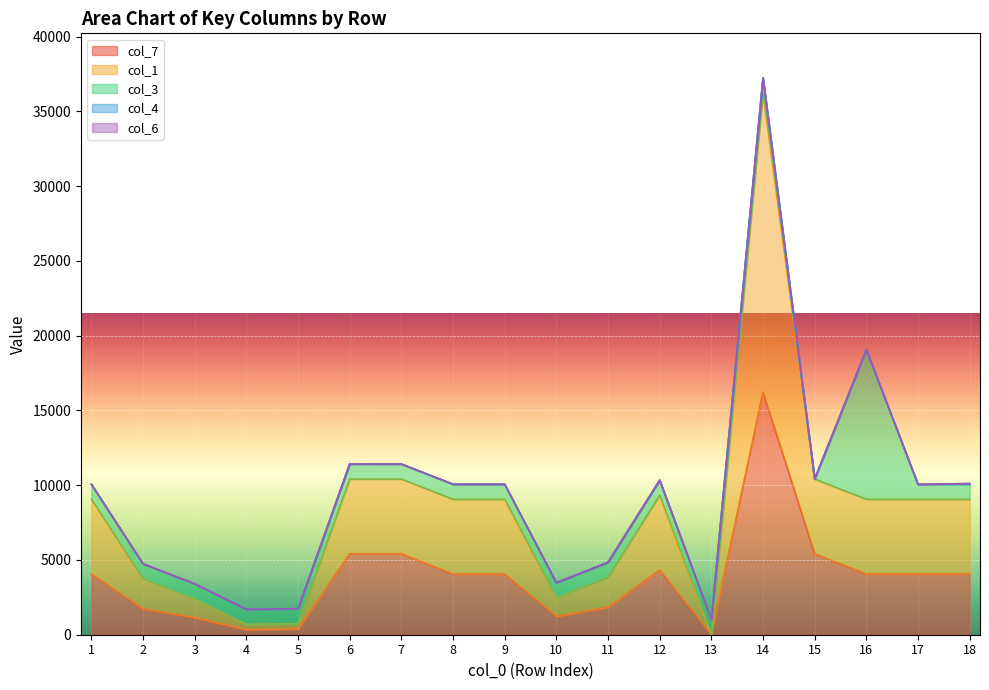

What is the difference between the maximum and second lowest values in the col_1 series?

19650.0